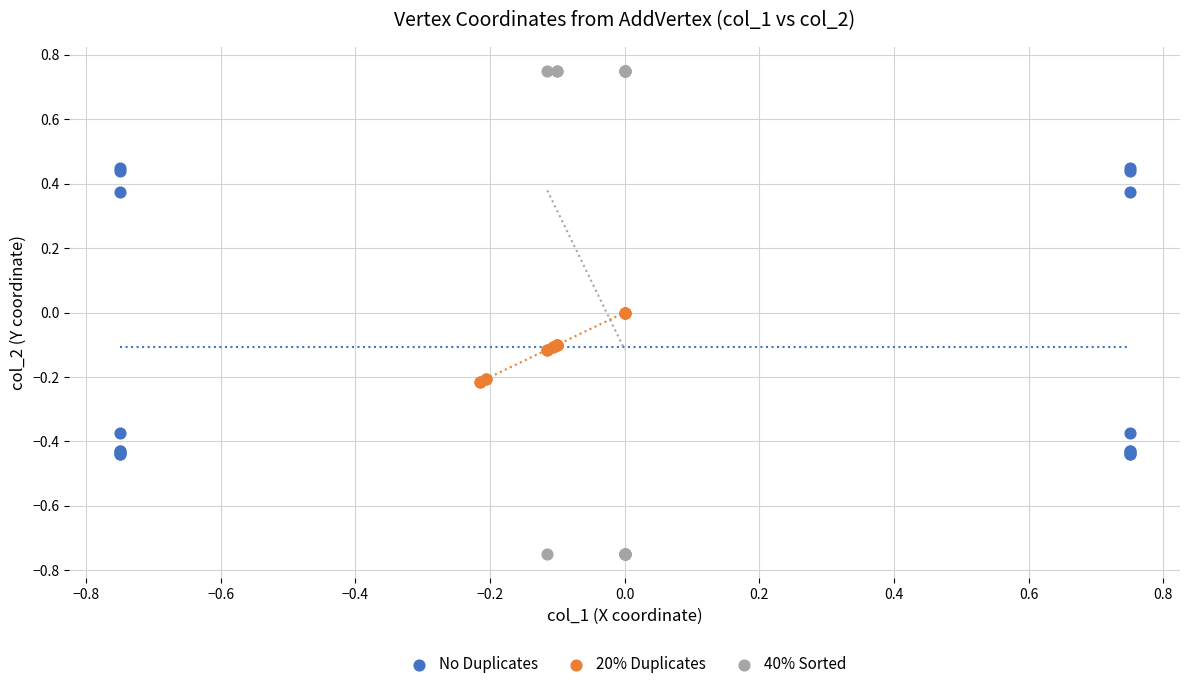

Which series has the largest Y range (max minus min)?

40% Sorted